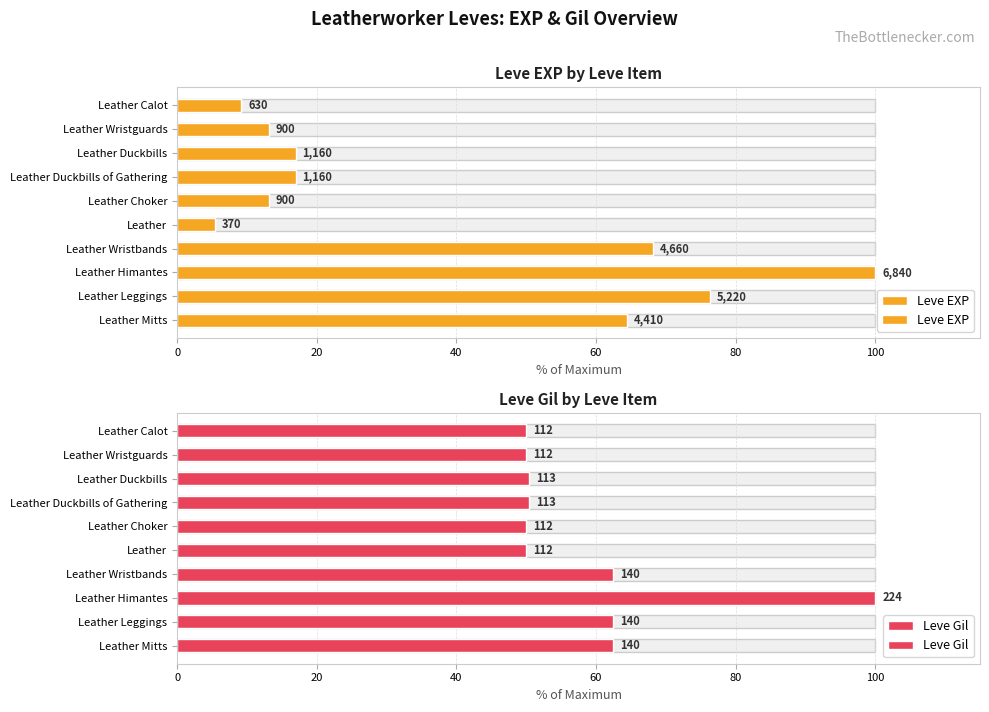

Is the value of Leve Gil at Leather greater than the value of Leve EXP at Leather Himantes?

No